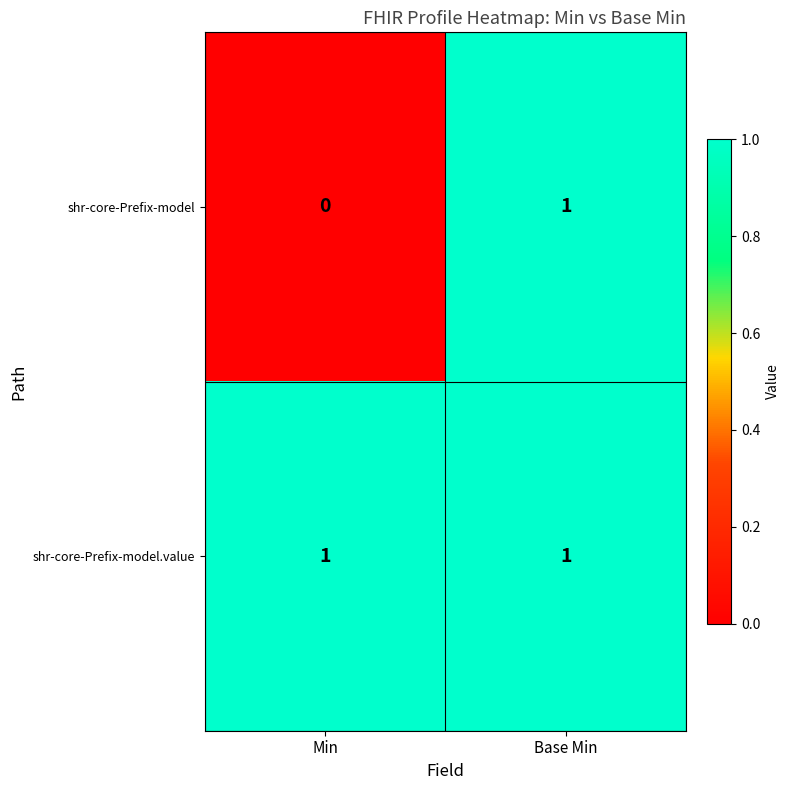

Reading left to right, what are all the values shown in this chart?

shr-core-Prefix-model: Min=0	Base Min=1
shr-core-Prefix-model.value: Min=1	Base Min=1